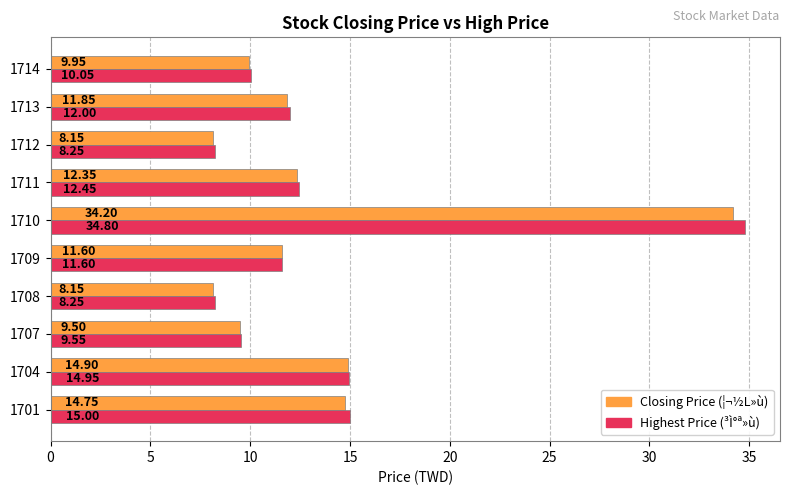

At which category is the sum across all series the highest?

1710